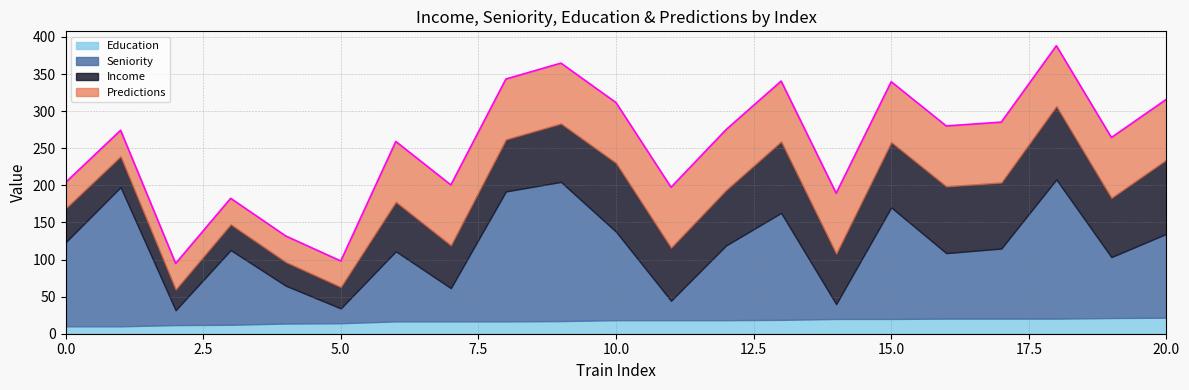

At 6, list the series in order from smallest to largest.

Education, Income, Predictions, Seniority